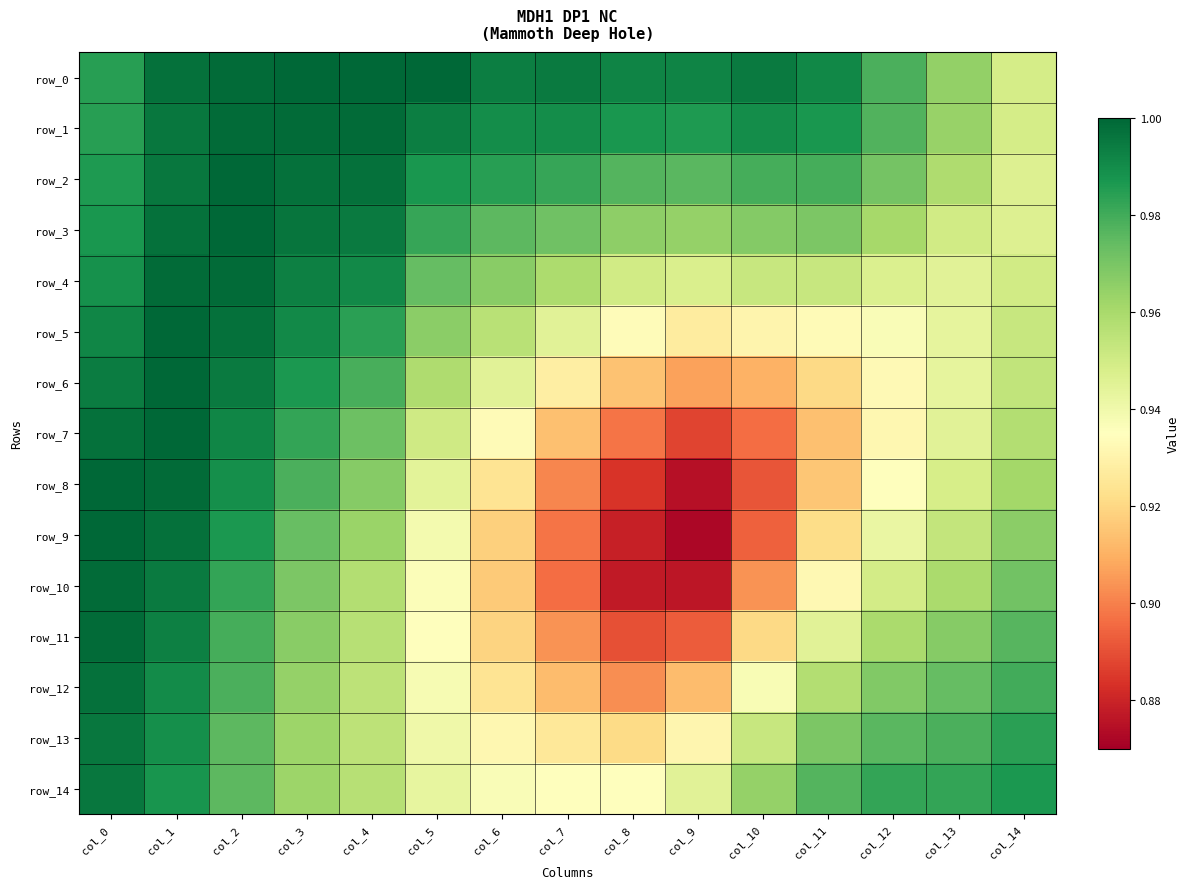

What is the approximate value of row_11 at col_0?

1.0